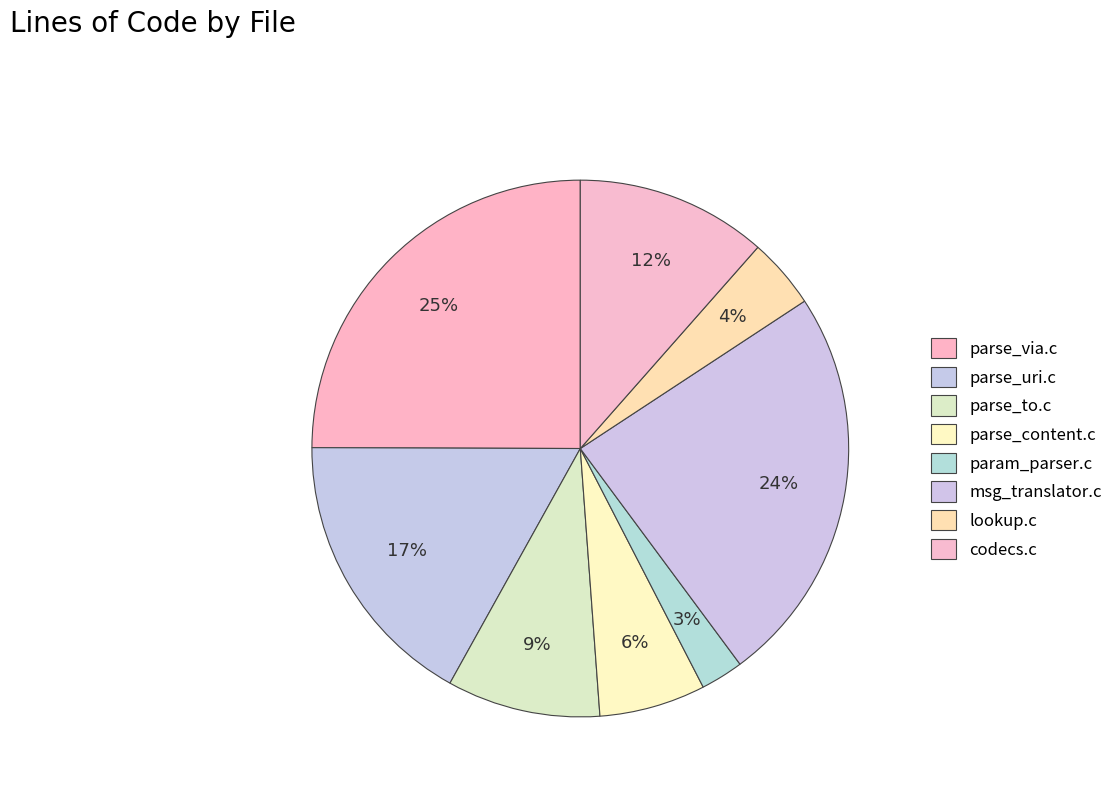

What is the smallest slice in the pie chart?

param_parser.c